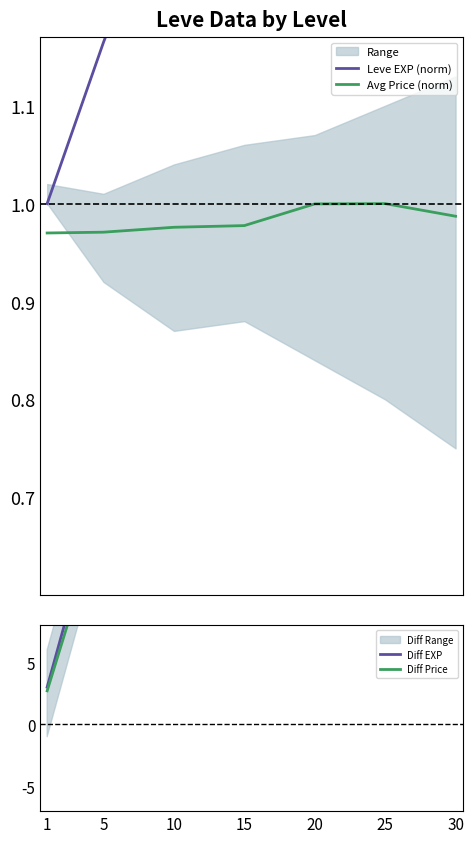

True or false: Avg Price (norm) and Diff Price cross at least once.

True